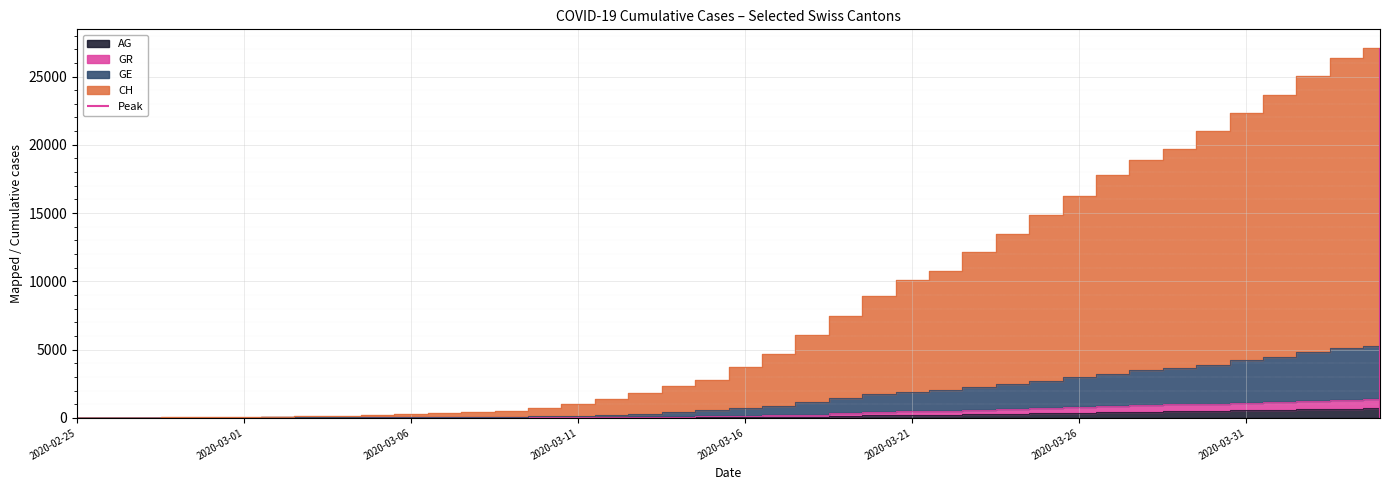

Is the value of CH at 2020-03-19 greater than the value of AG at 2020-03-18?

Yes